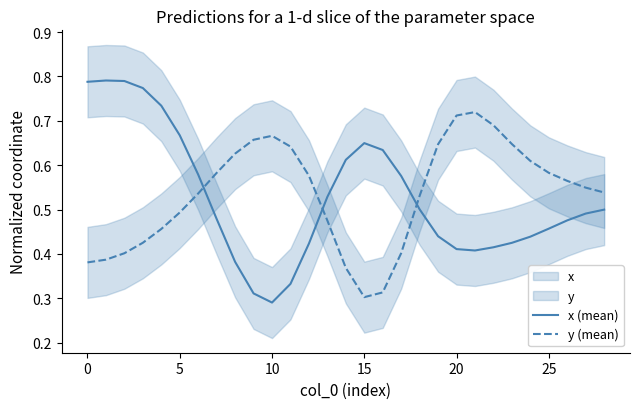

Count the x (mean) values in the range 0 to 1.

29